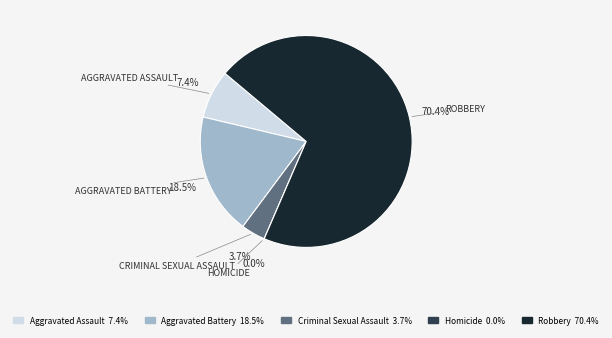

What percentage is the Criminal Sexual Assault slice, to the nearest percent?

4%